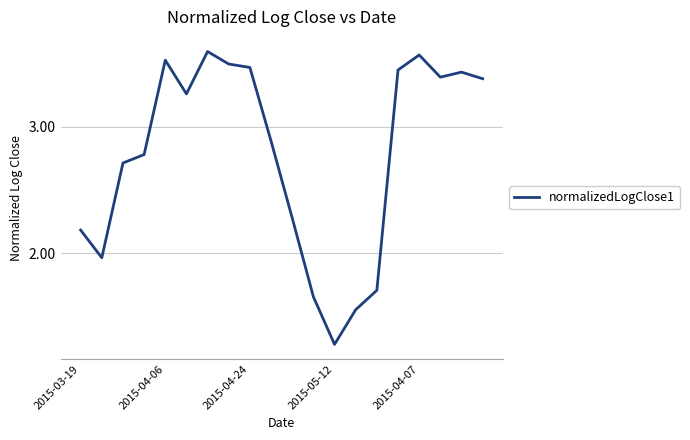

What is the difference between the maximum and minimum values?

2.3